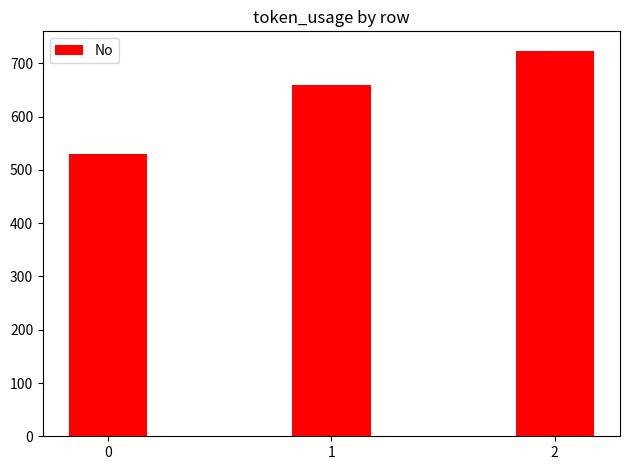

How many series are shown in this chart?

1